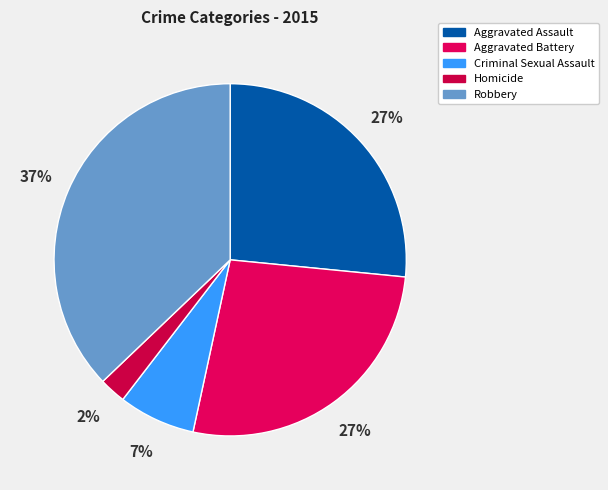

Between Robbery and Criminal Sexual Assault, which is larger?

Robbery